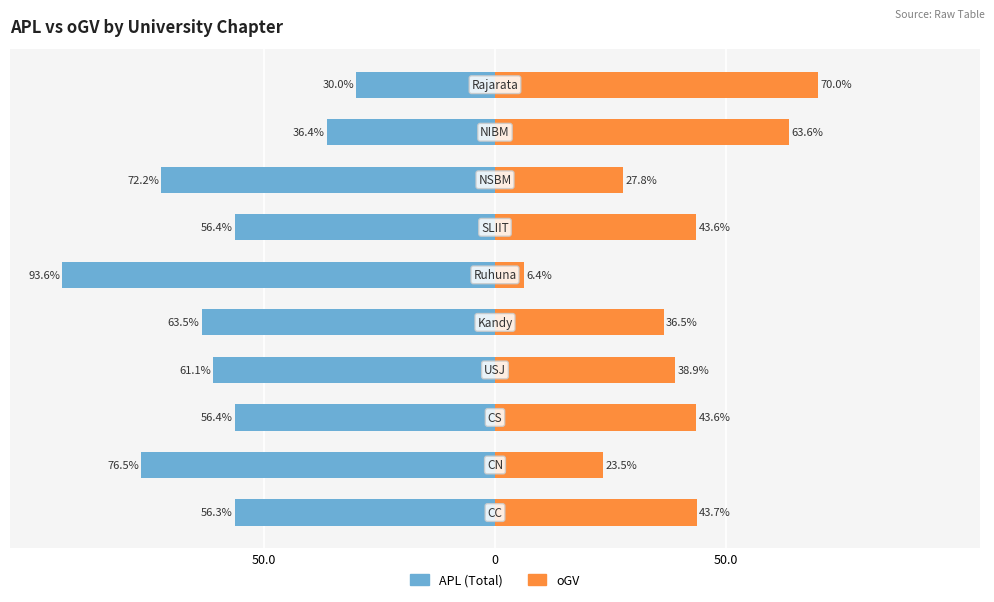

What is the minimum value shown in the chart?

-93.6